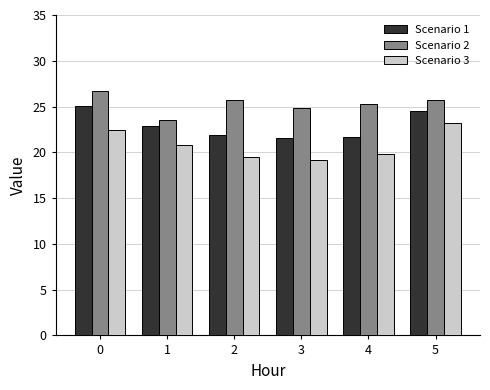

How many data points in Scenario 3 are above 20?

3